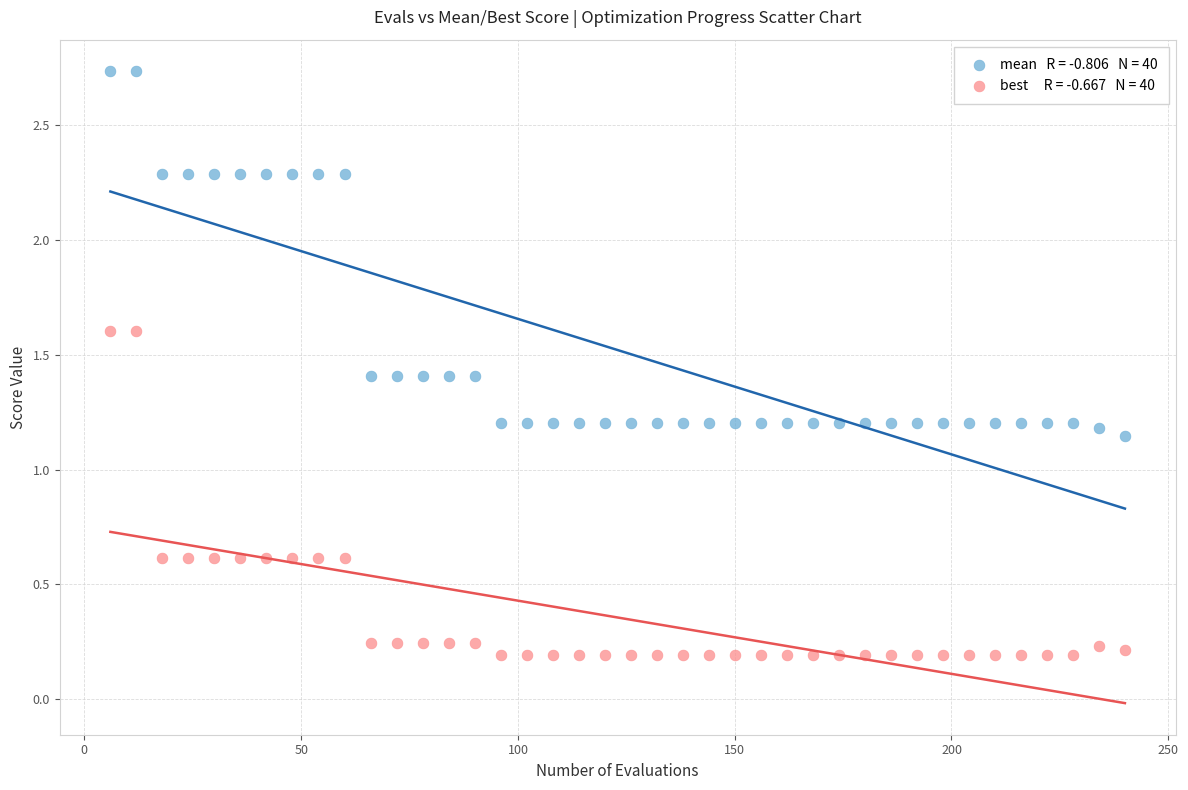

Across all data points, what is the range of X values (max minus min)?

234.0